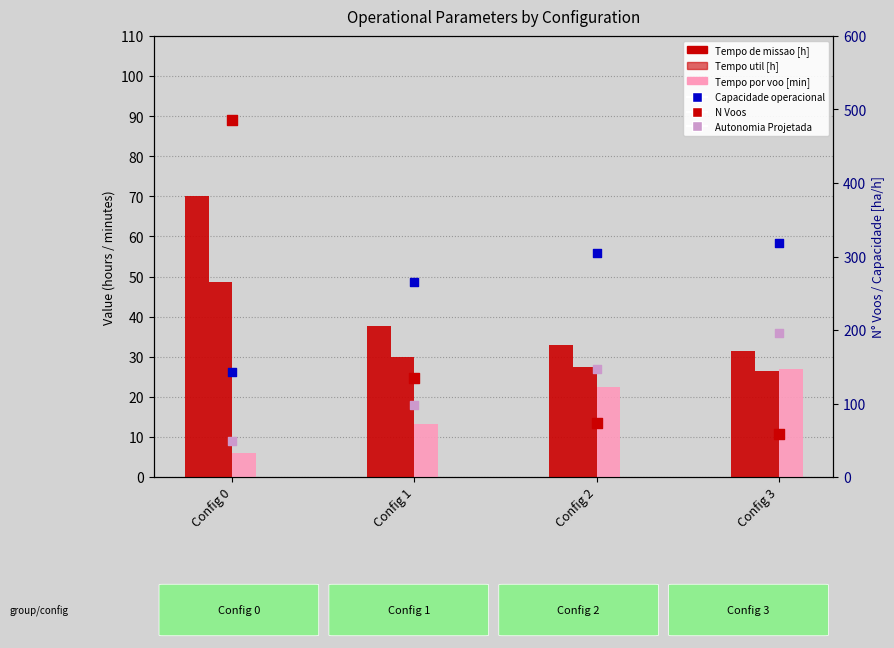

Which series reaches the minimum Y coordinate?

Tempo por voo [min]